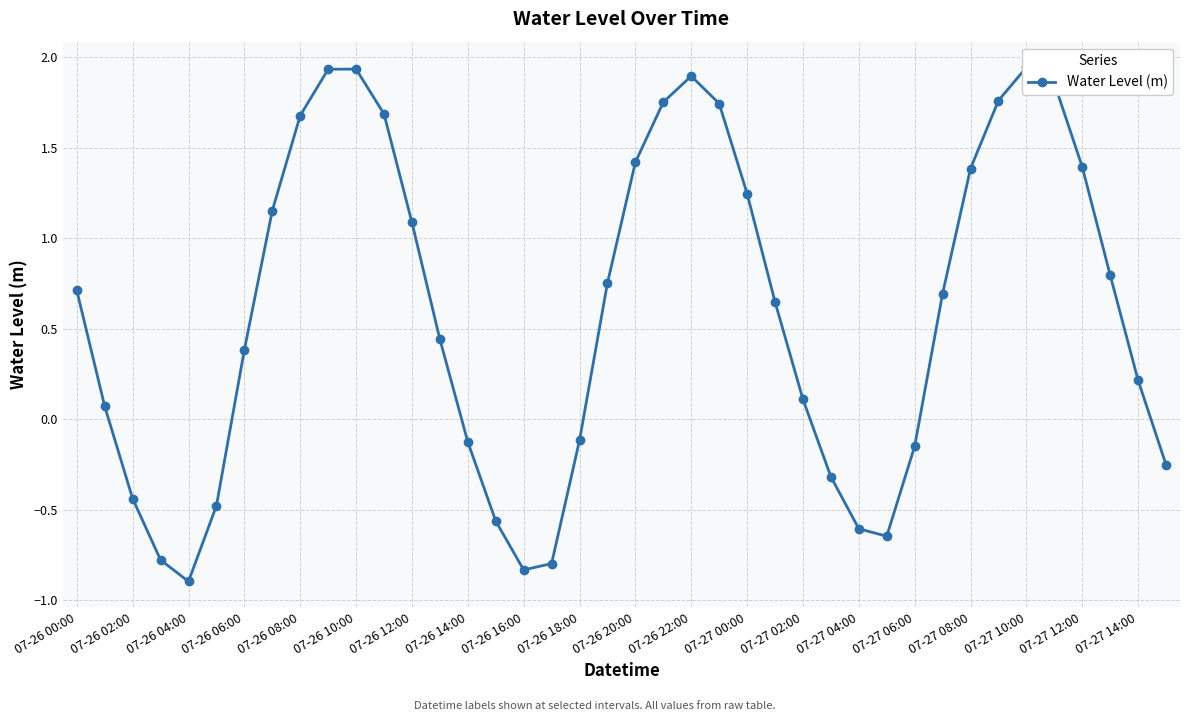

How many values are below zero?

14